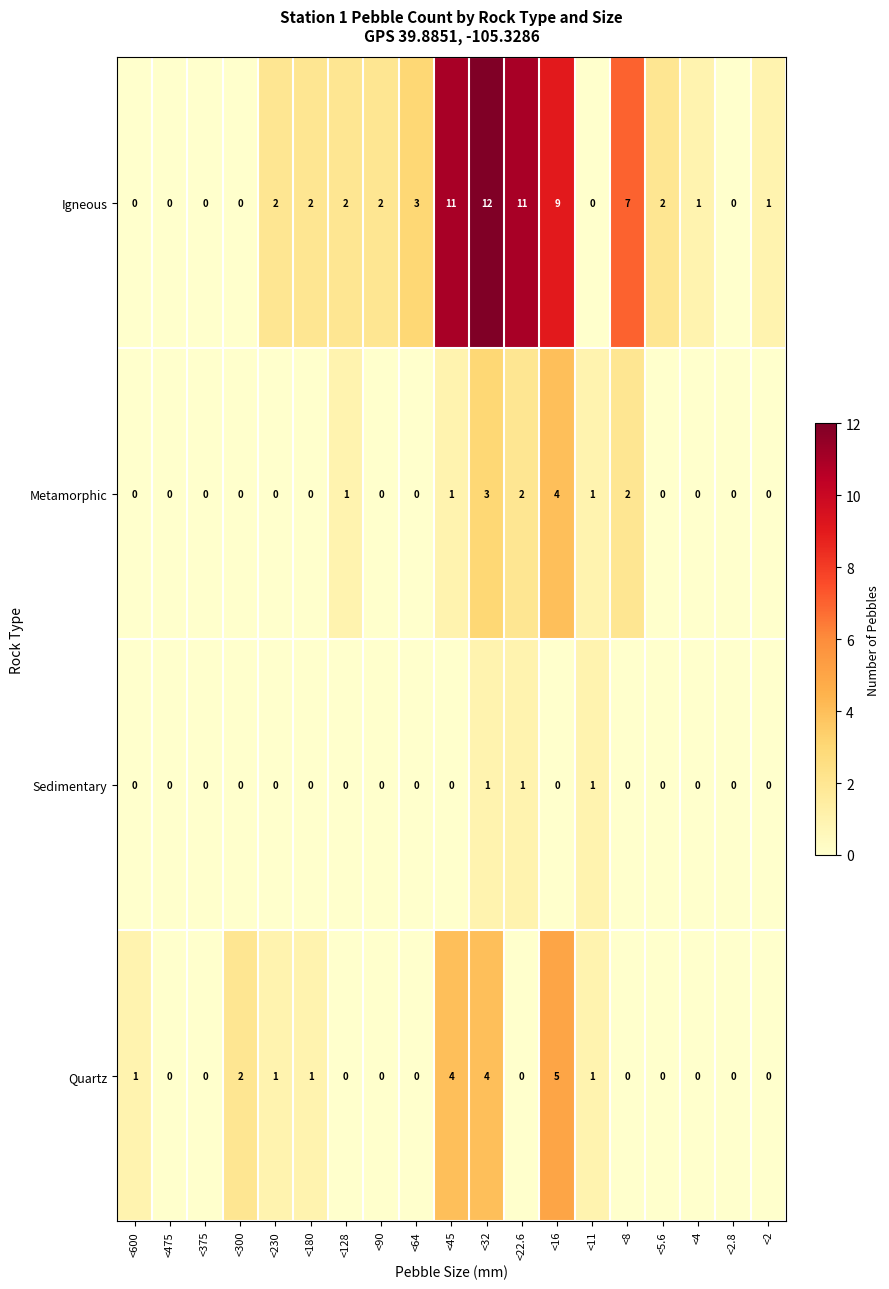

The value of Quartz at <5.6 is 2. True or false?

False